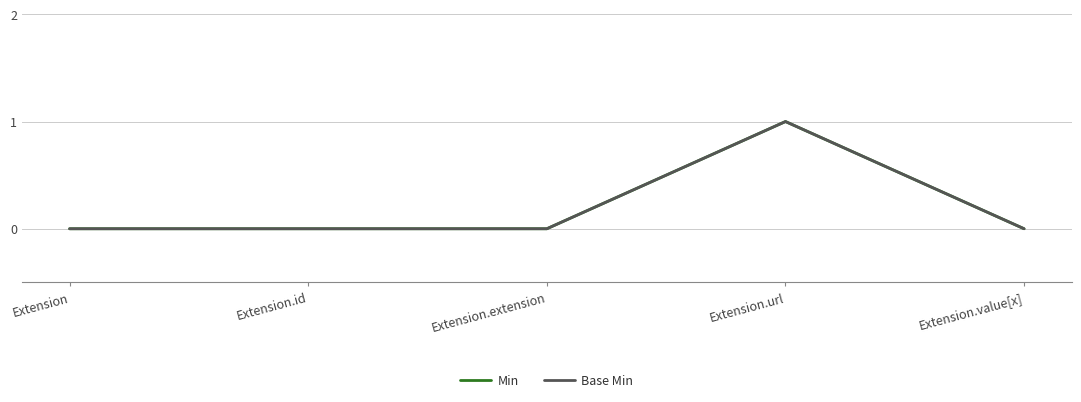

In Base Min, how many points are higher than both neighbors (excluding endpoints)?

1